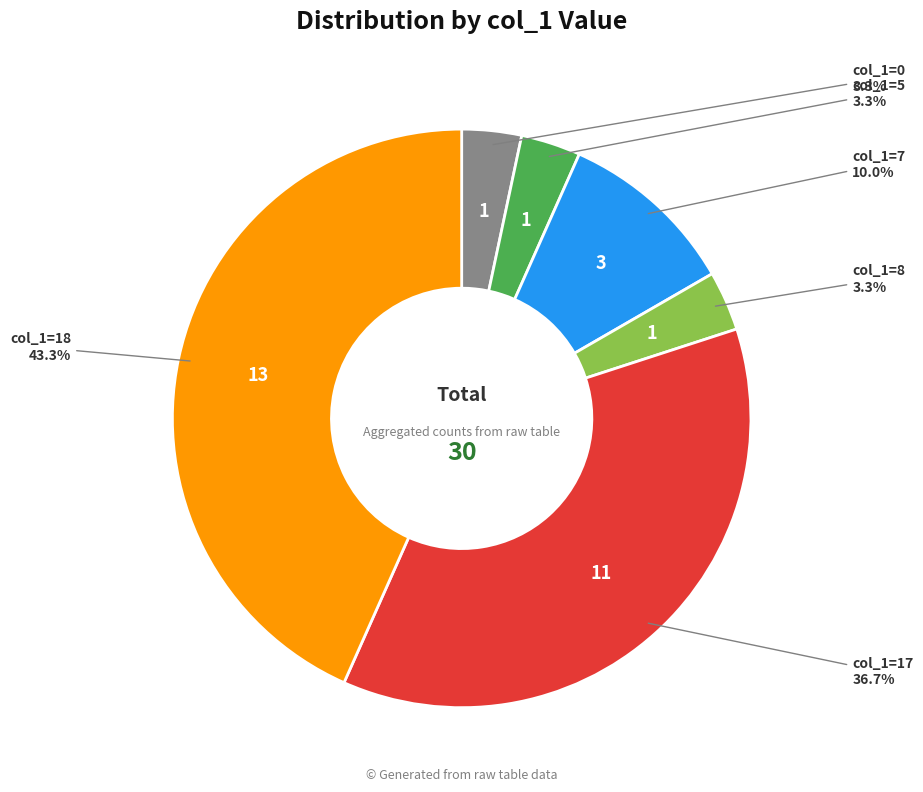

What is the total percentage of col_1=7 and col_1=0?

13.3%